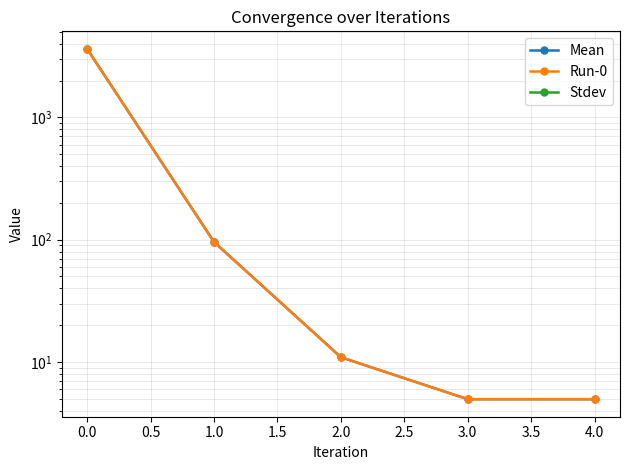

List the series in order of their peak value, highest first.

Mean, Run-0, Stdev